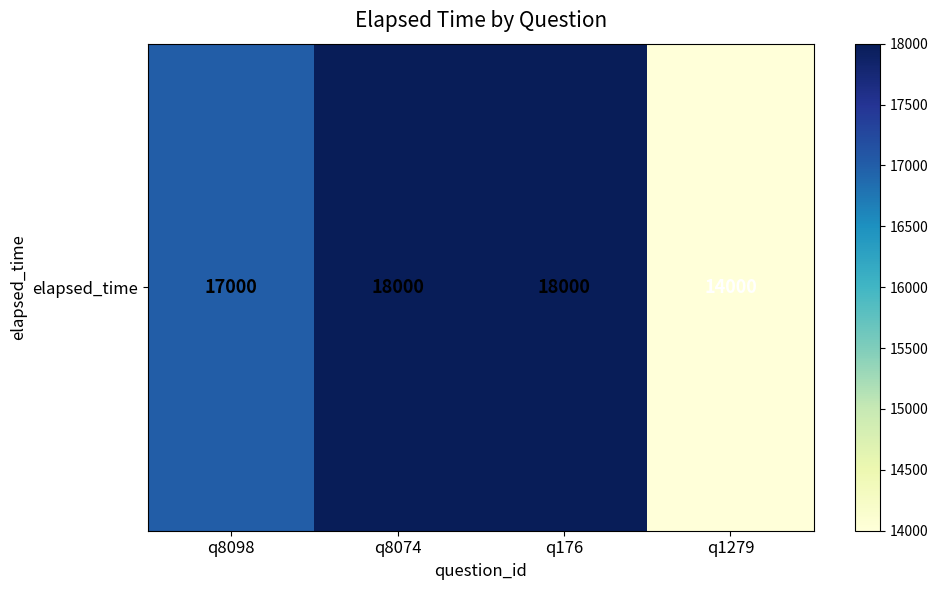

Read the value at q8098.

17000